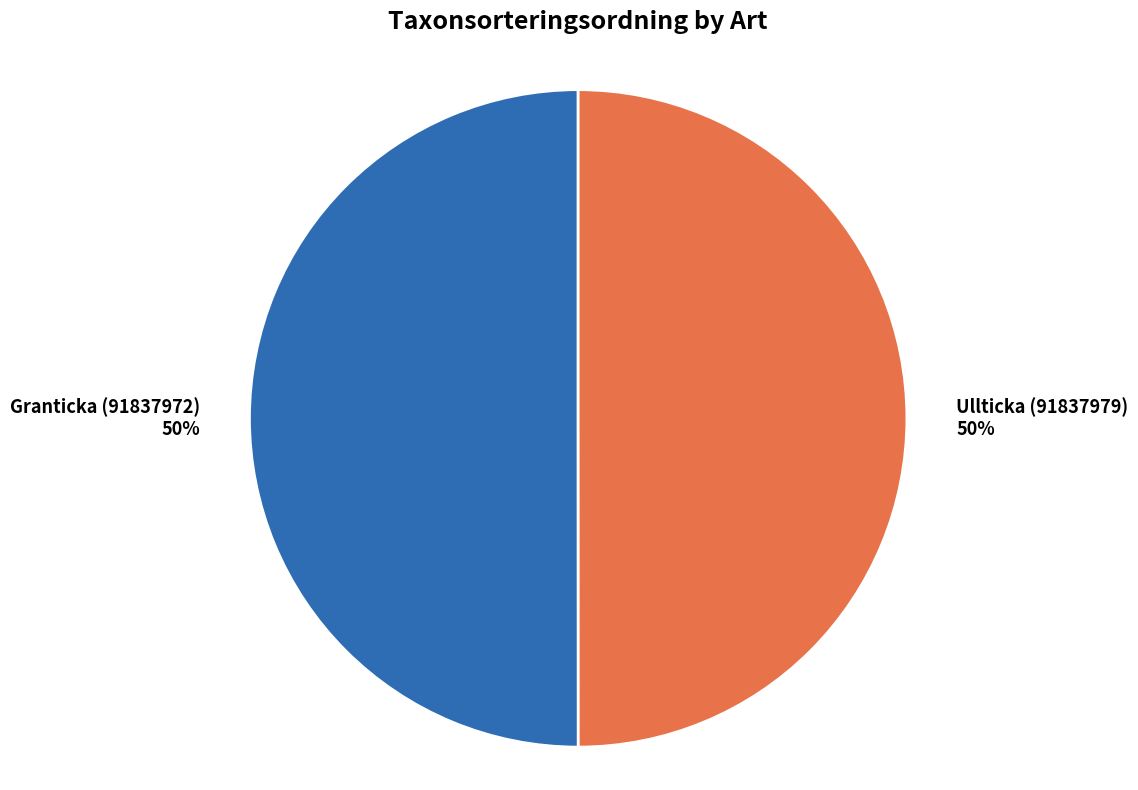

To the nearest percent, what portion does Ullticka (91837979) represent?

50%